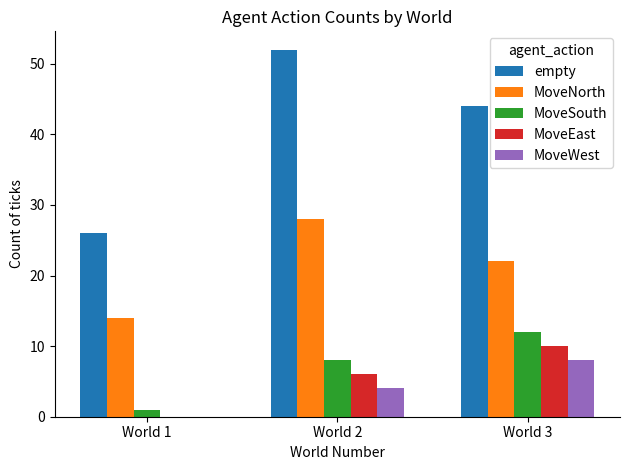

What is the spread (max minus min) of values at World 3?

36